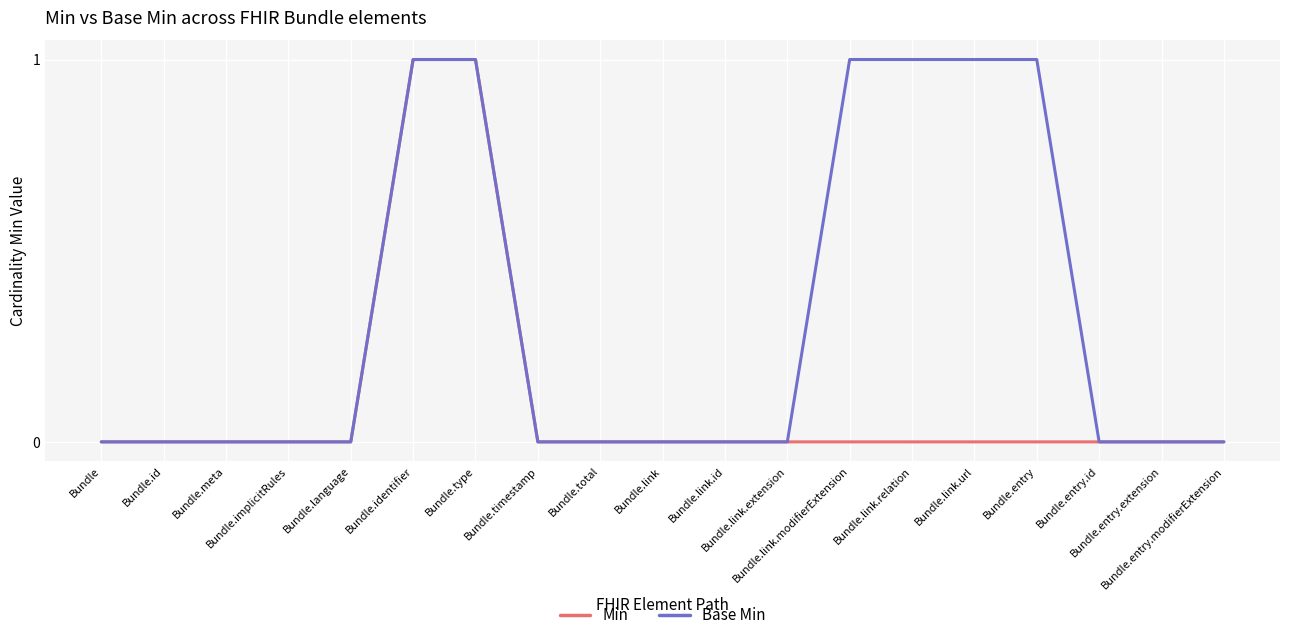

List the series in order of their overall mean, lowest first.

Min, Base Min